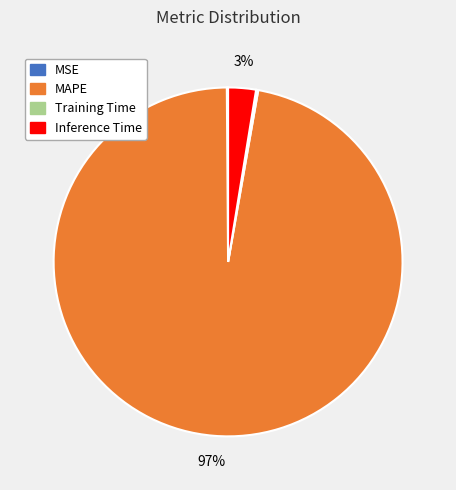

Is there a majority slice in this chart?

Yes